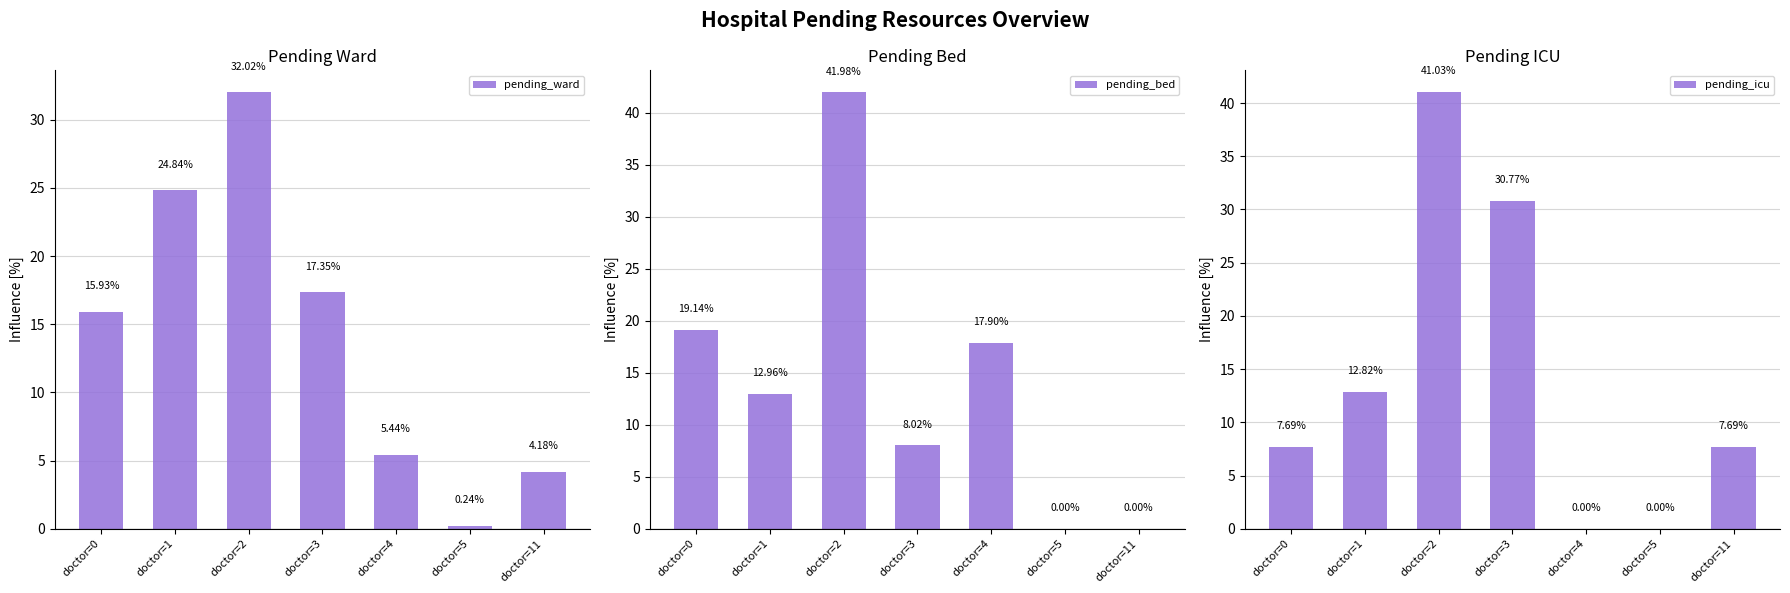

Are the bars grouped side by side (vs. stacked)?

Yes